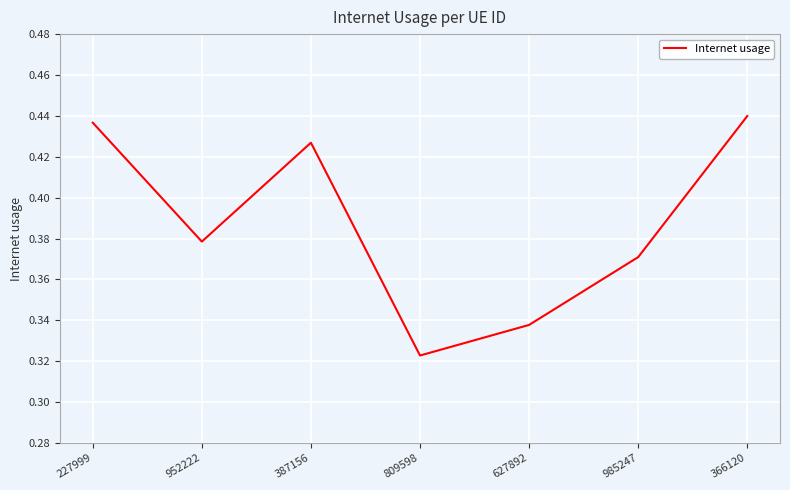

Where is the first local maximum?

387156